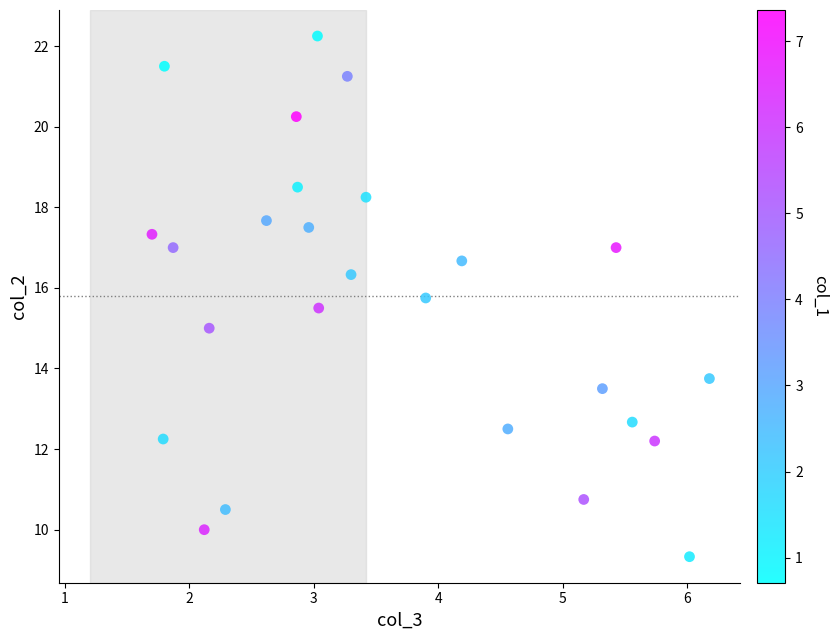

What is the range of Y values (max minus min)?

12.9